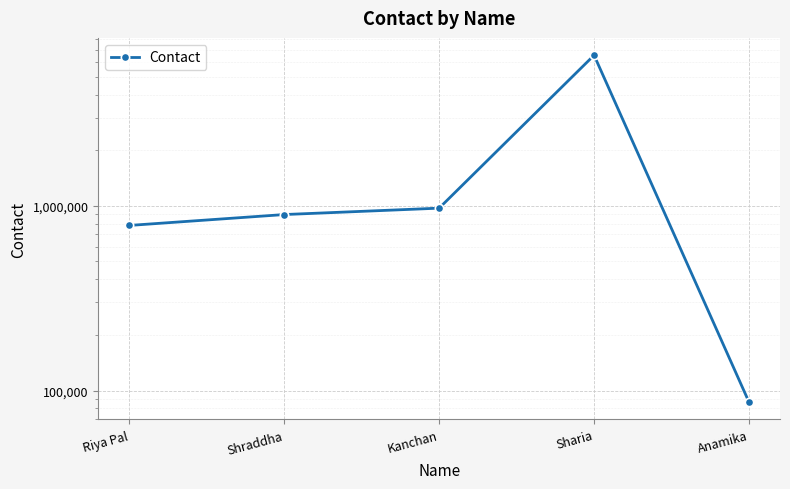

What is the difference between the second highest and second lowest values?

188660